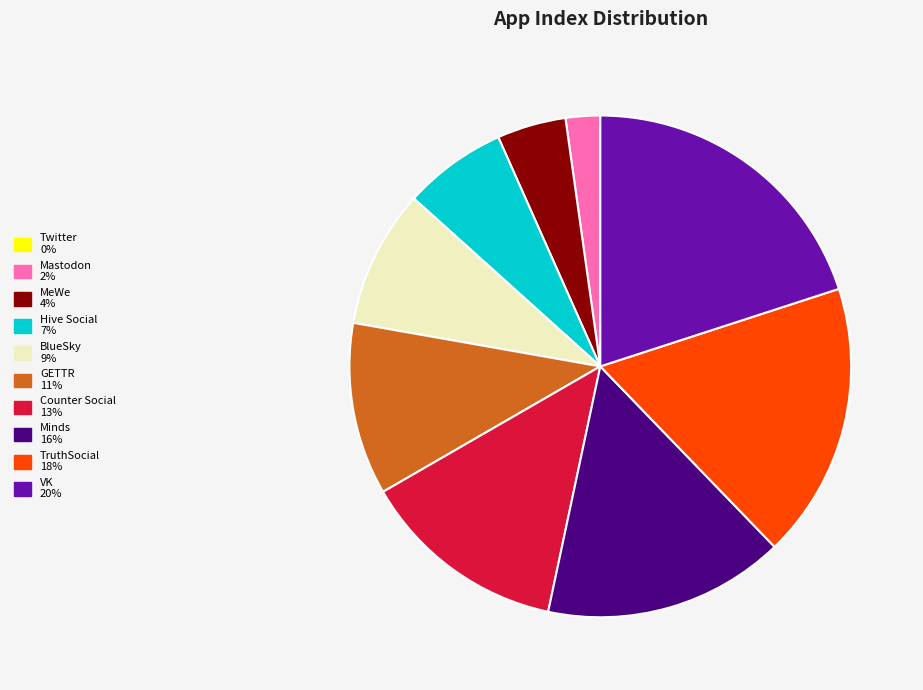

True or false: TruthSocial accounts for 18% of the total.

True